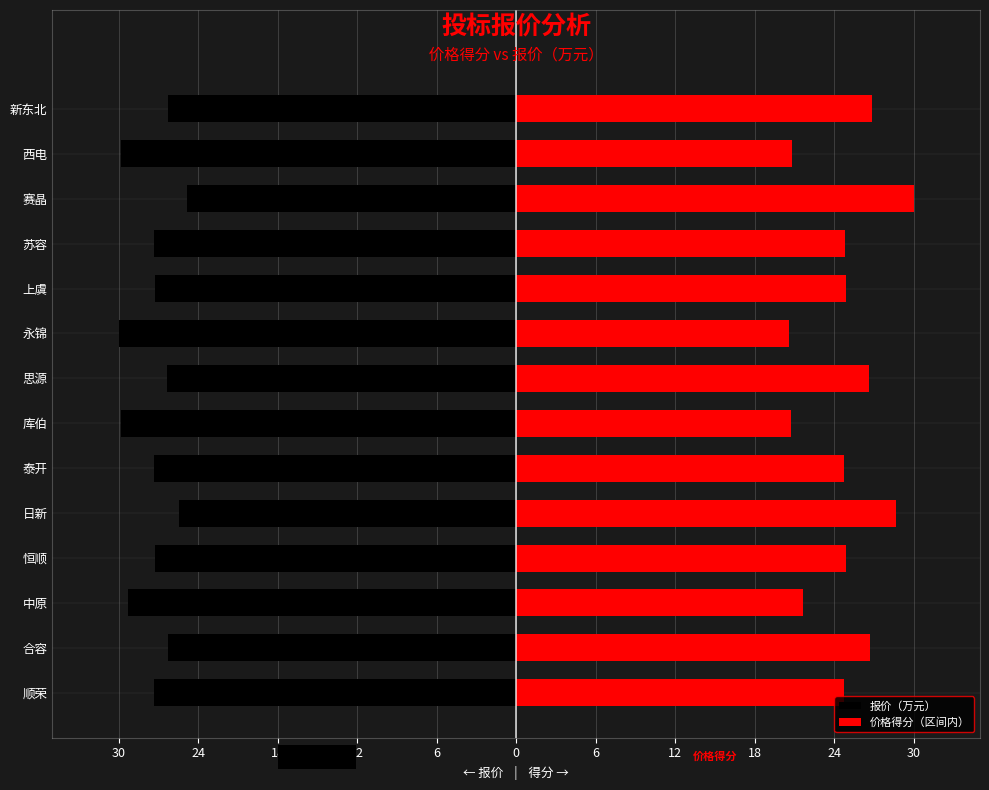

How many data points in 价格得分（区间内） are less than 24?

4